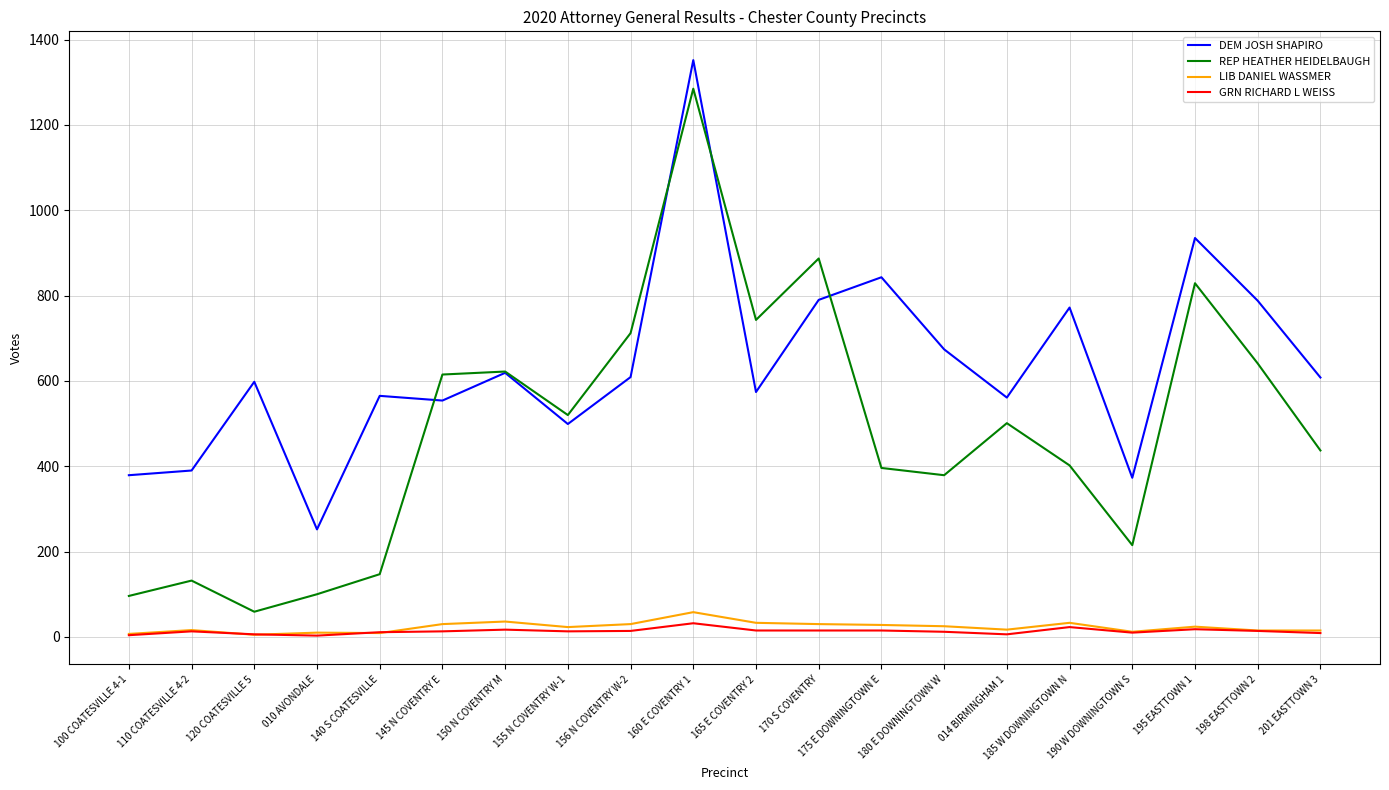

Which series has the largest range (max minus min)?

REP HEATHER HEIDELBAUGH